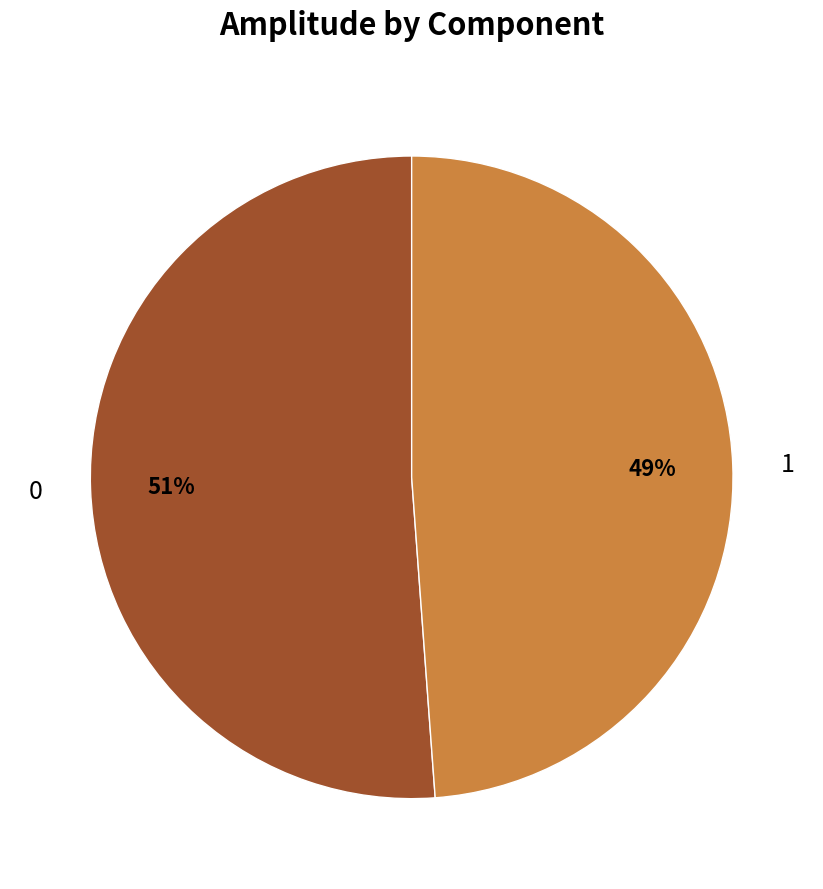

What percentage is the 0 slice, to the nearest percent?

51%